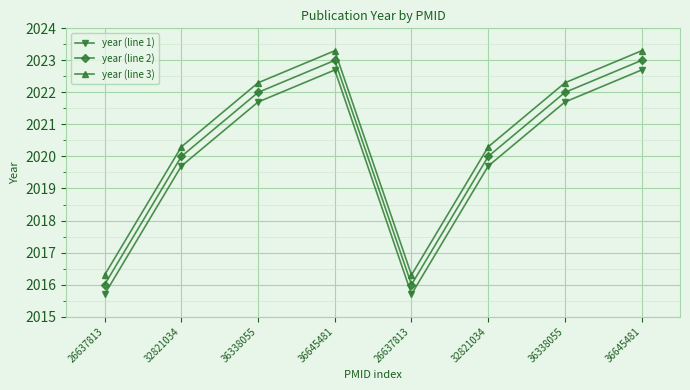

What is the minimum value shown in the chart?

2015.7